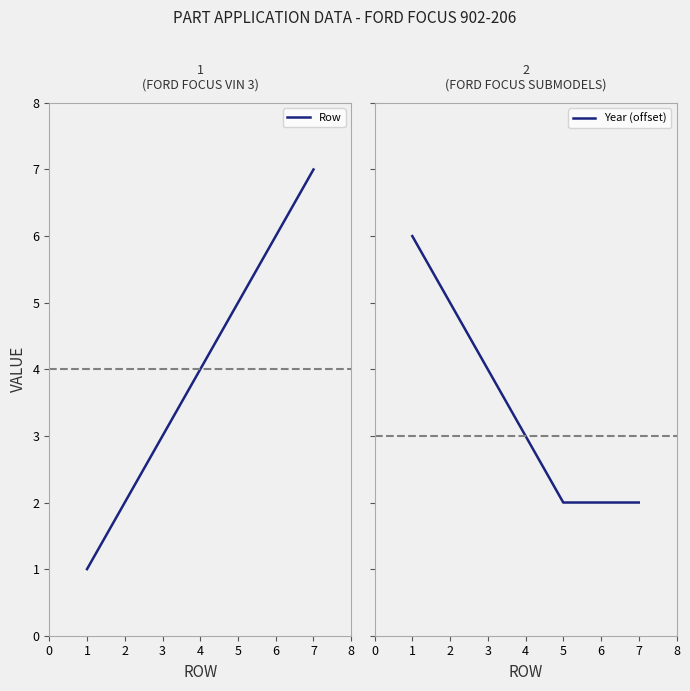

Which series has the largest total across all categories?

Row